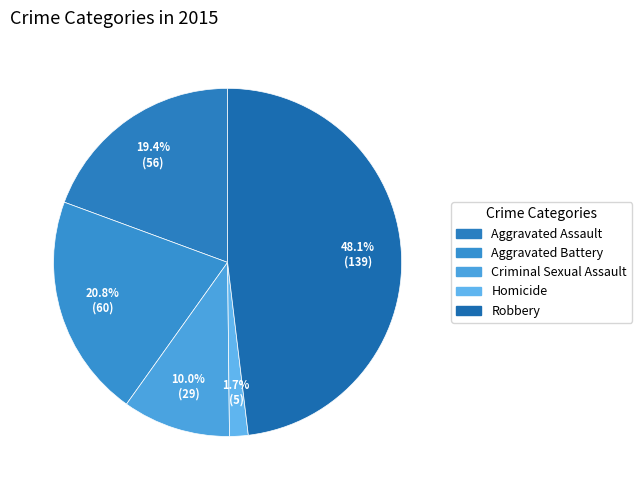

Count the number of slices in the pie.

5